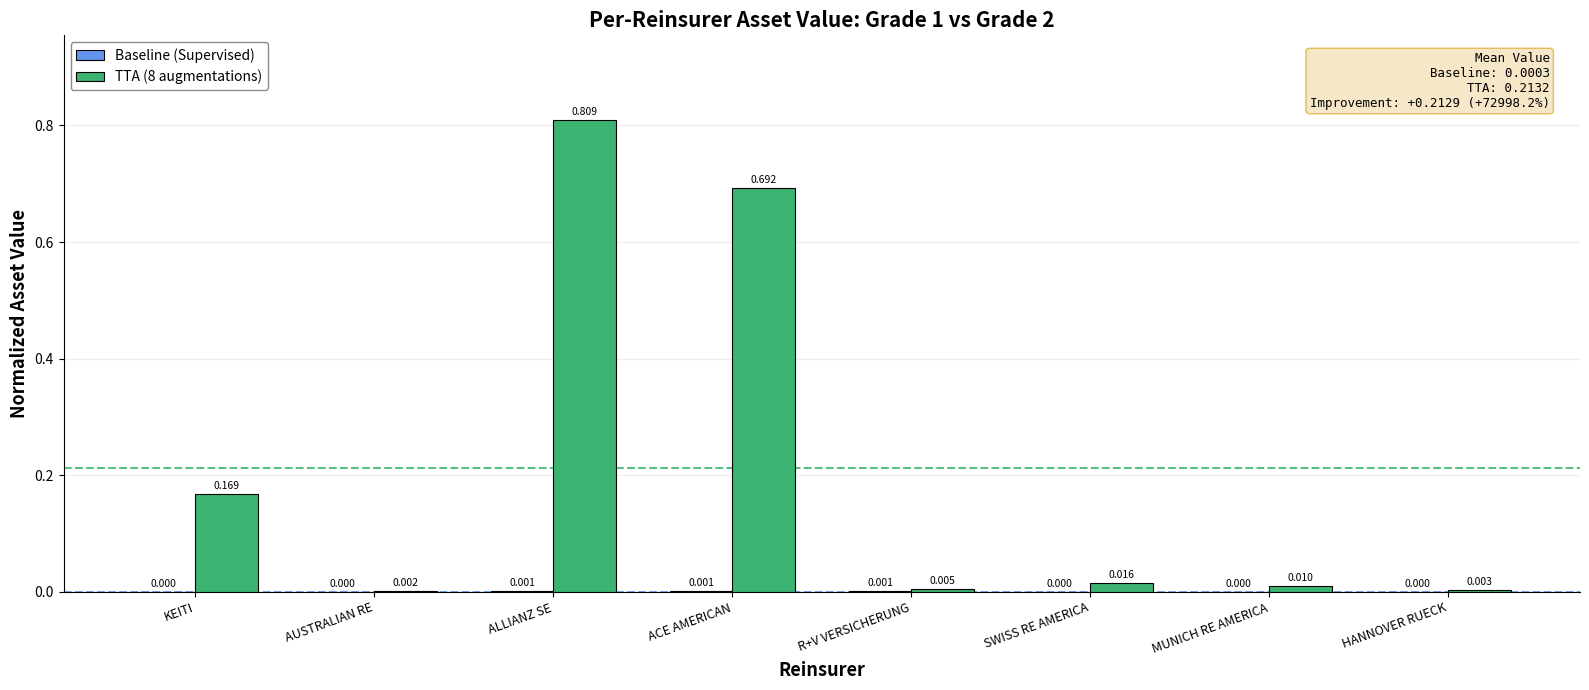

At which category is the sum across all series the highest?

ALLIANZ SE